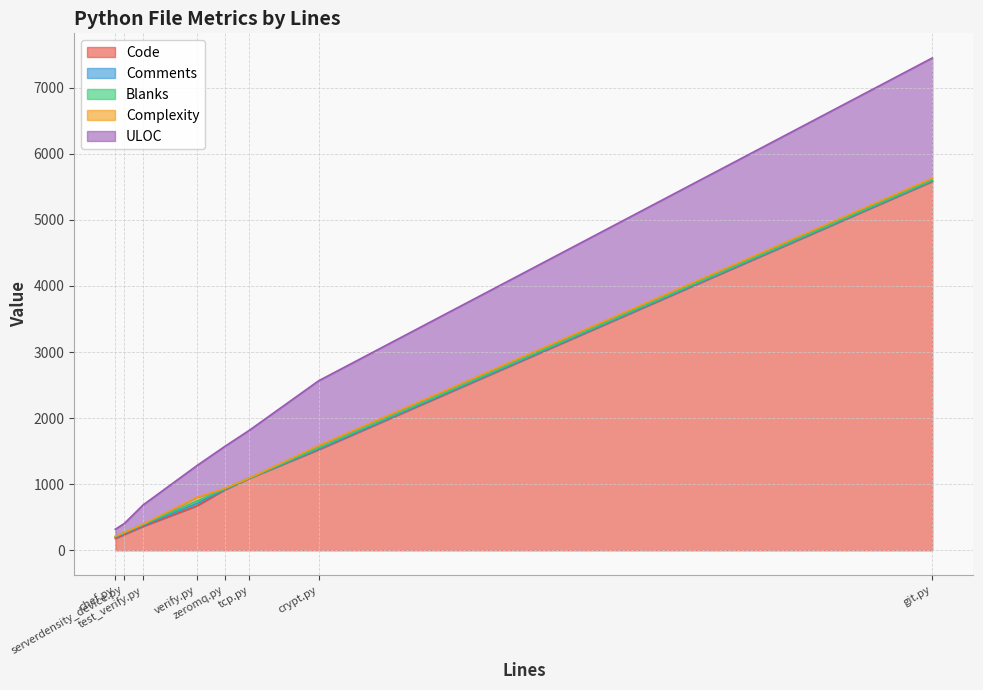

What are all the series names shown in the legend?

Code, Comments, Blanks, Complexity, ULOC